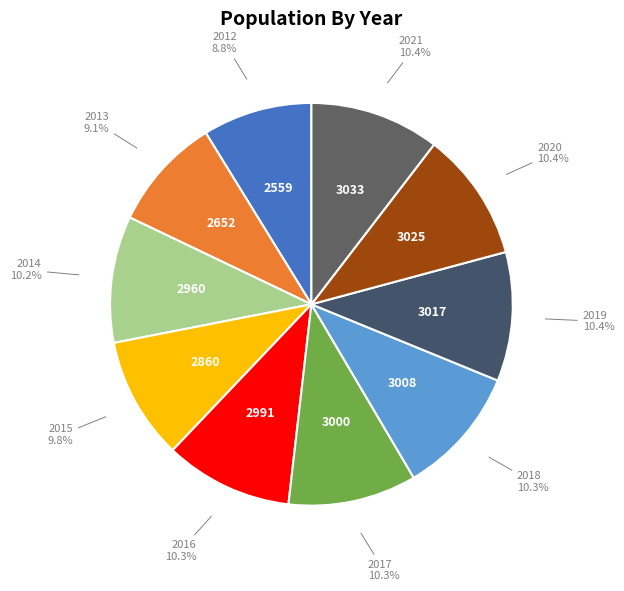

To the nearest percent, what percentage of the pie is 2013?

9%